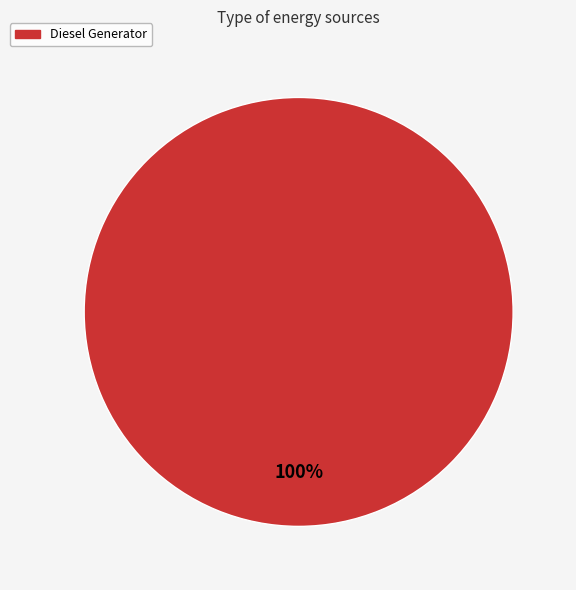

Which slice represents more than half of the pie?

Diesel Generator